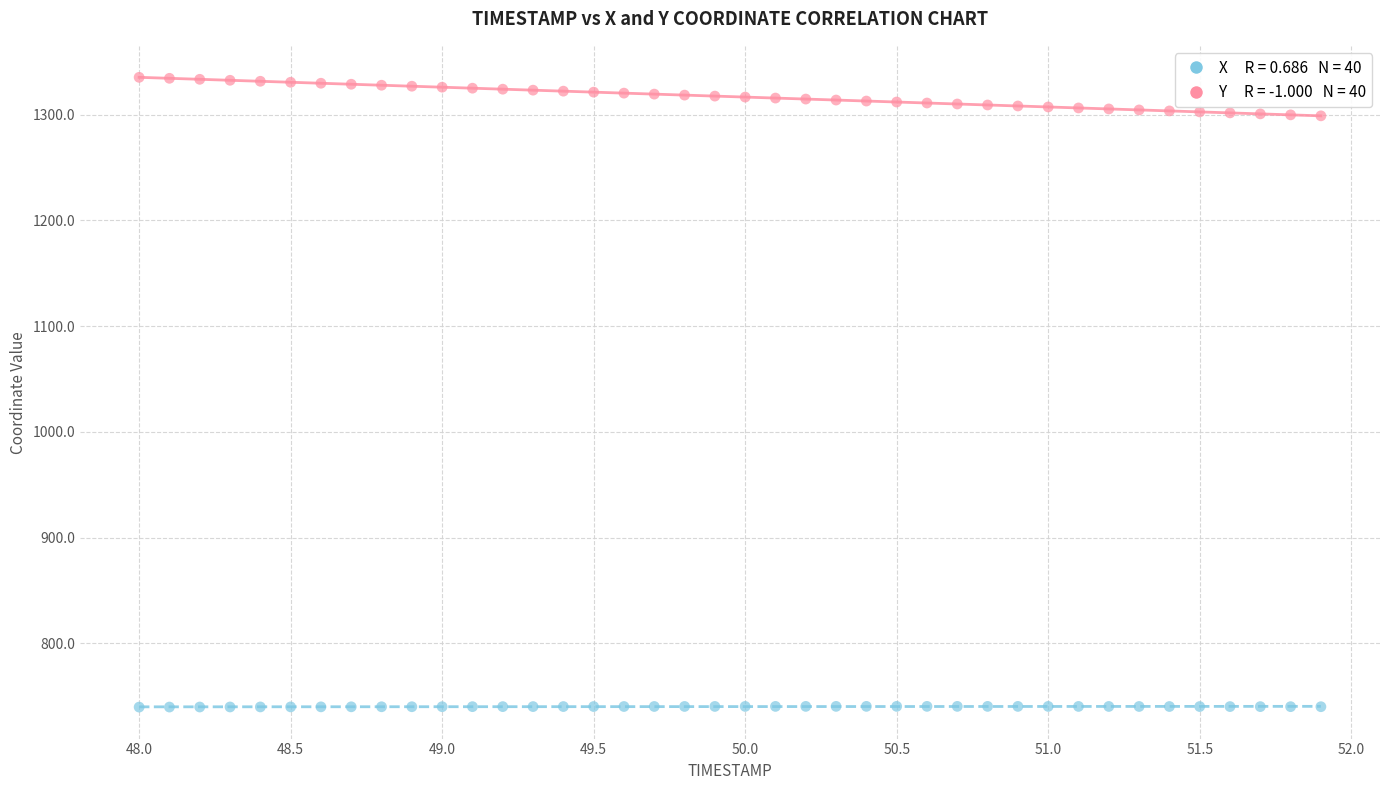

Across all data points, what is the range of X values (max minus min)?

3.9